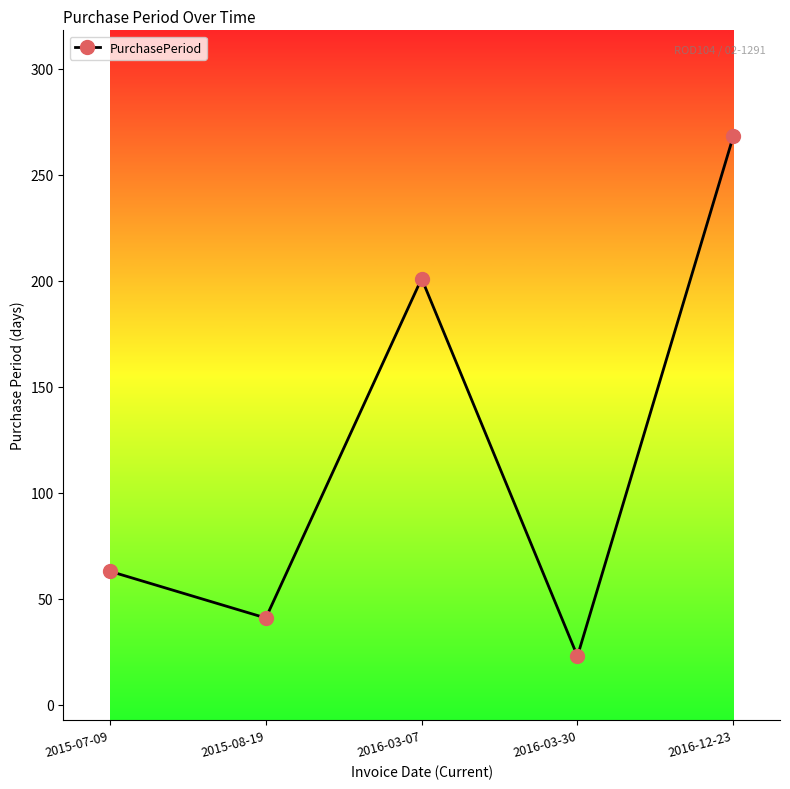

What is the label of the 3rd point from the right?

2016-03-07